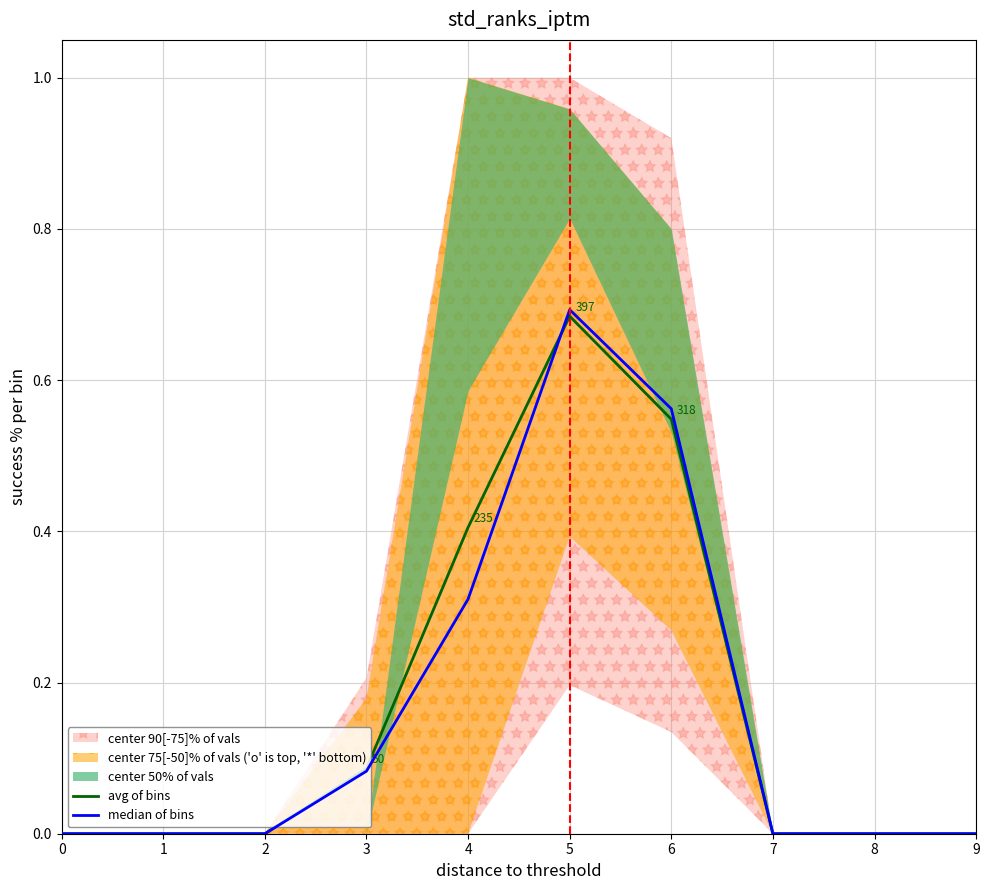

Reading left to right, extract all data points from this chart.

avg of bins: 0.0	0.0	0.0	0.1	0.4	0.7	0.5	0.0	0.0	0.0
median of bins: 0.0	0.0	0.0	0.1	0.3	0.7	0.6	0.0	0.0	0.0